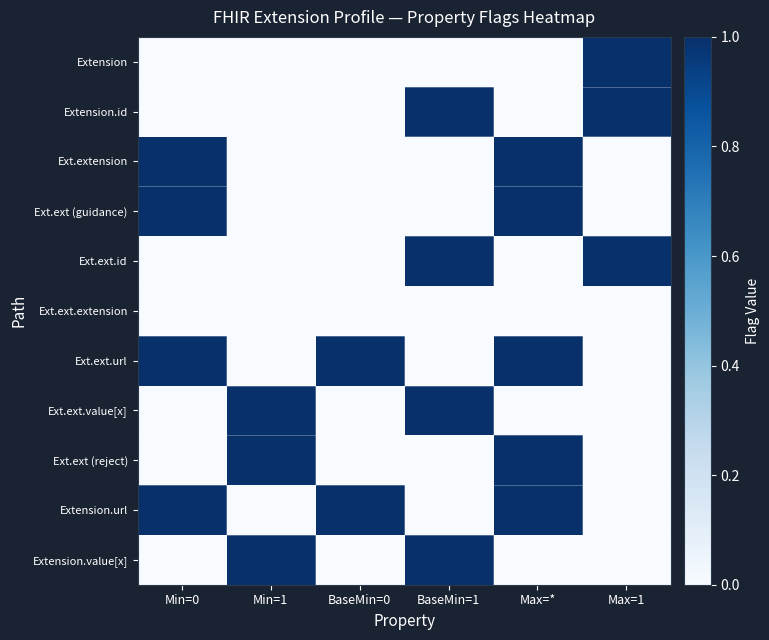

At which category is the sum across all series the highest?

Max=*